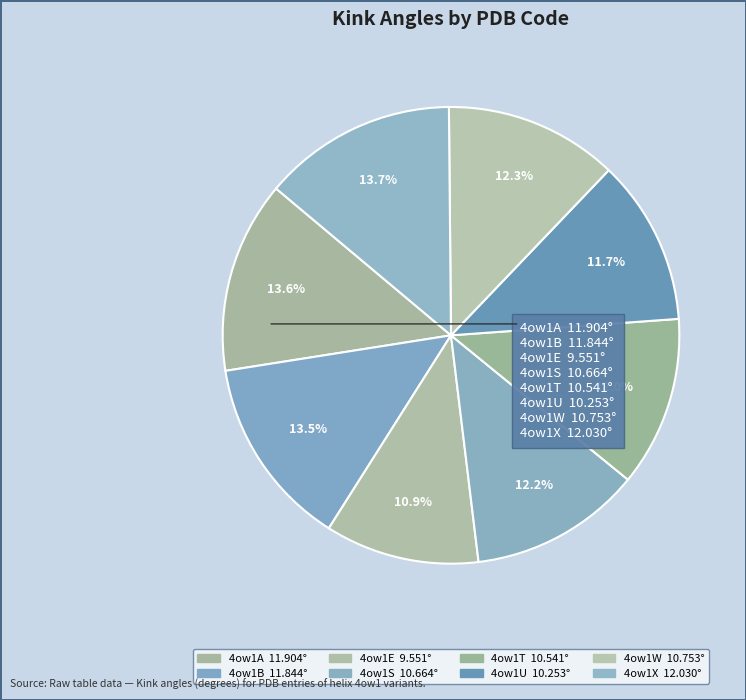

Count the number of slices in the pie.

8